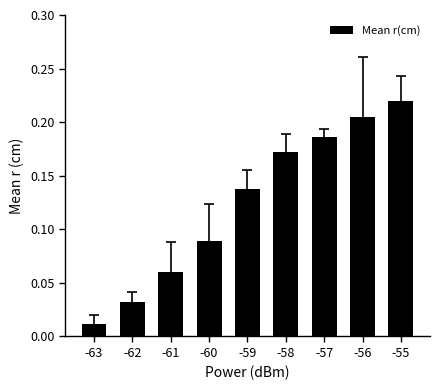

What is the sum of all values?

1.1